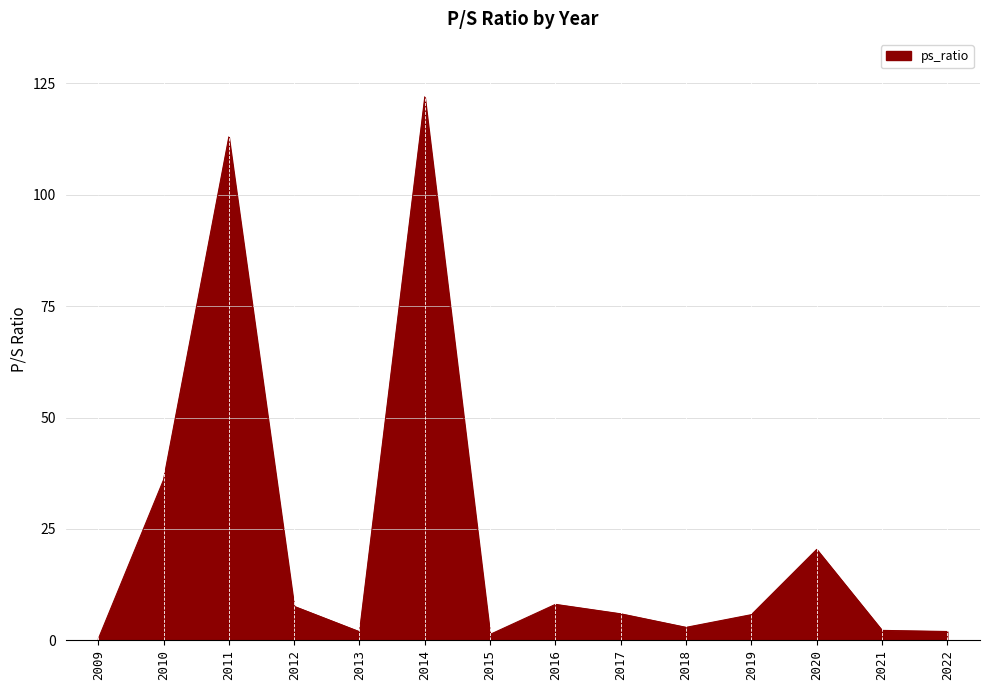

At which category does the data reach its first local valley?

2013